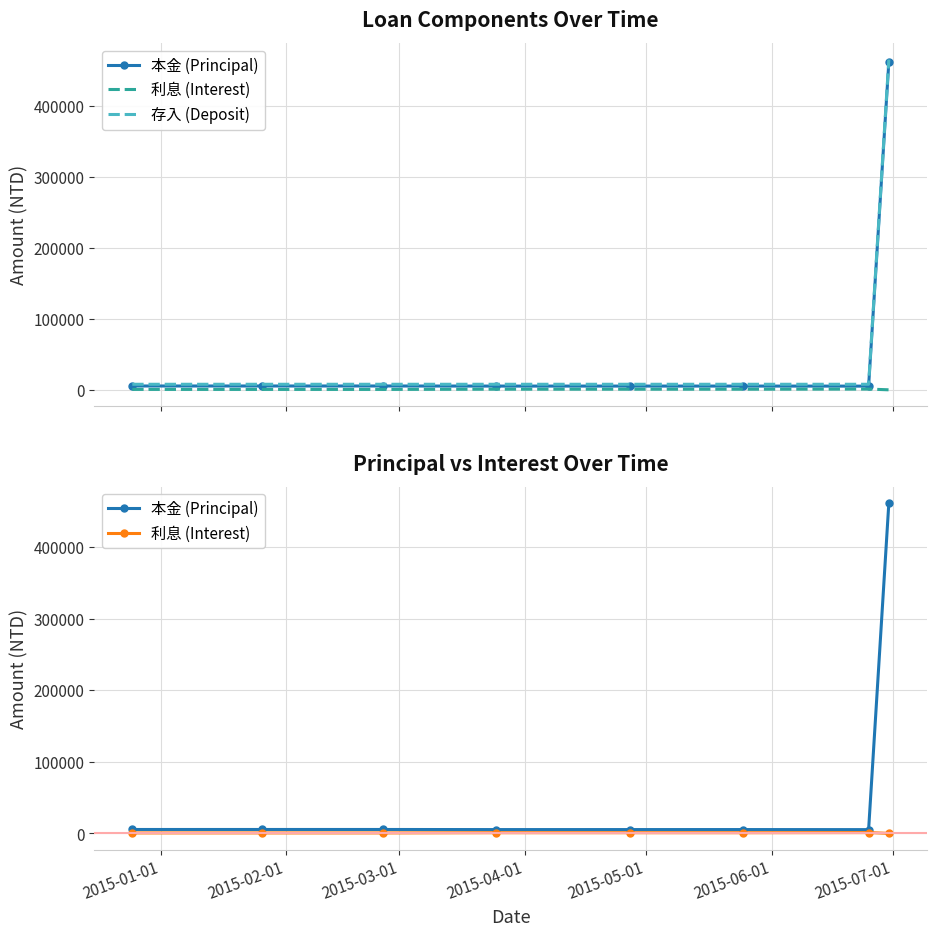

What is the lowest value of the 利息 (Interest) series?

202